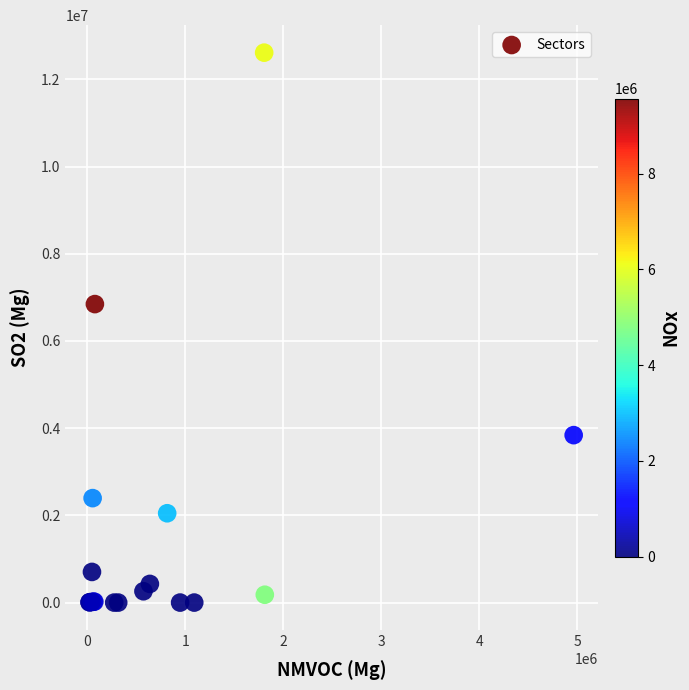

What Y value in the scatter plot is closest to 6306639?

6846336.5